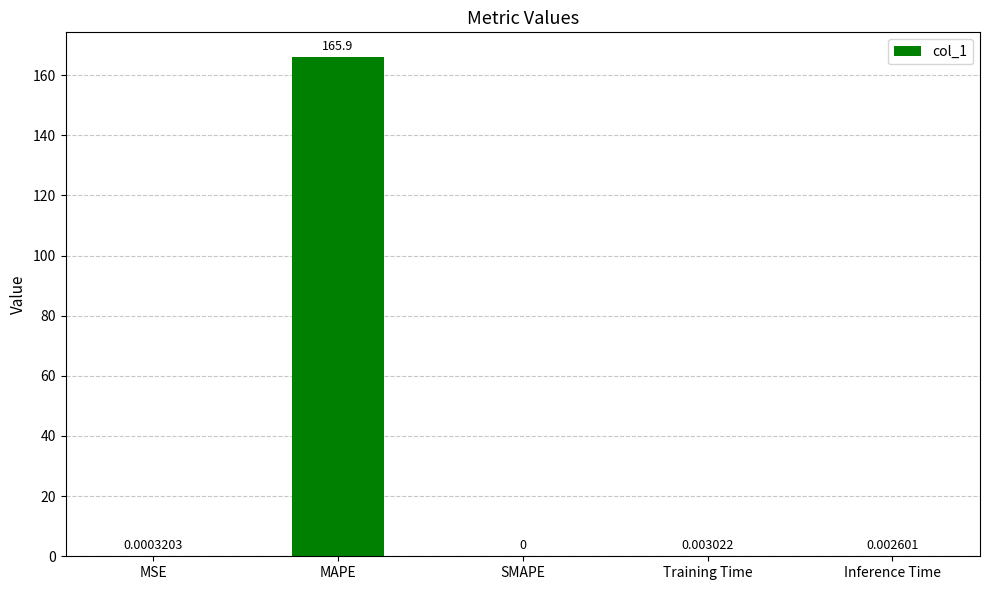

Are the bars horizontal?

No